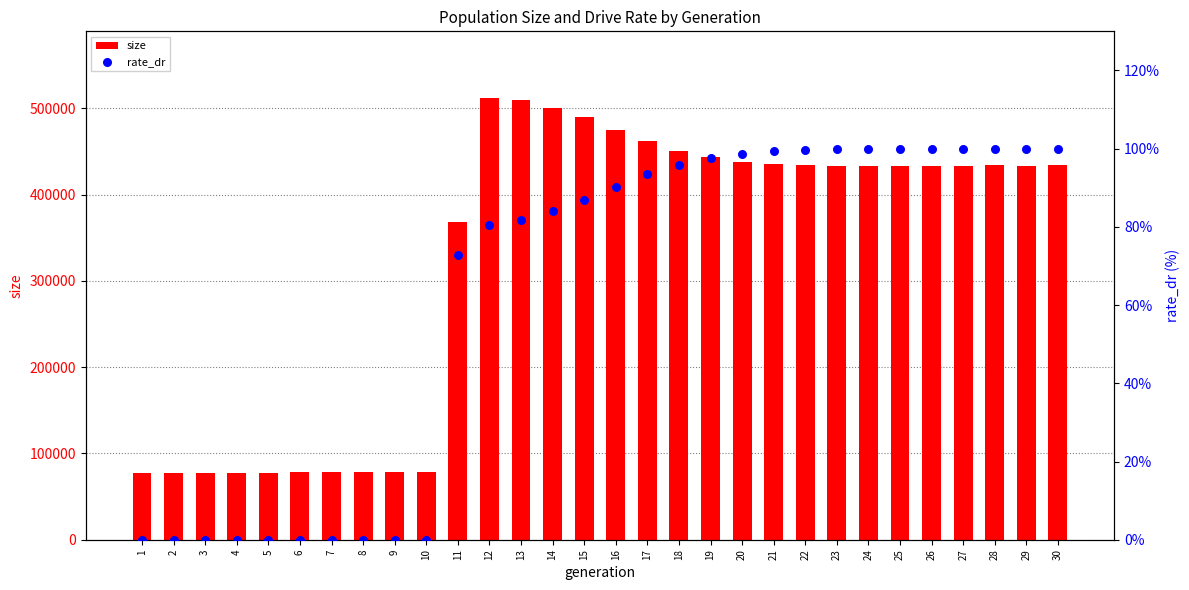

What are all the series names shown in the legend?

size, rate_dr